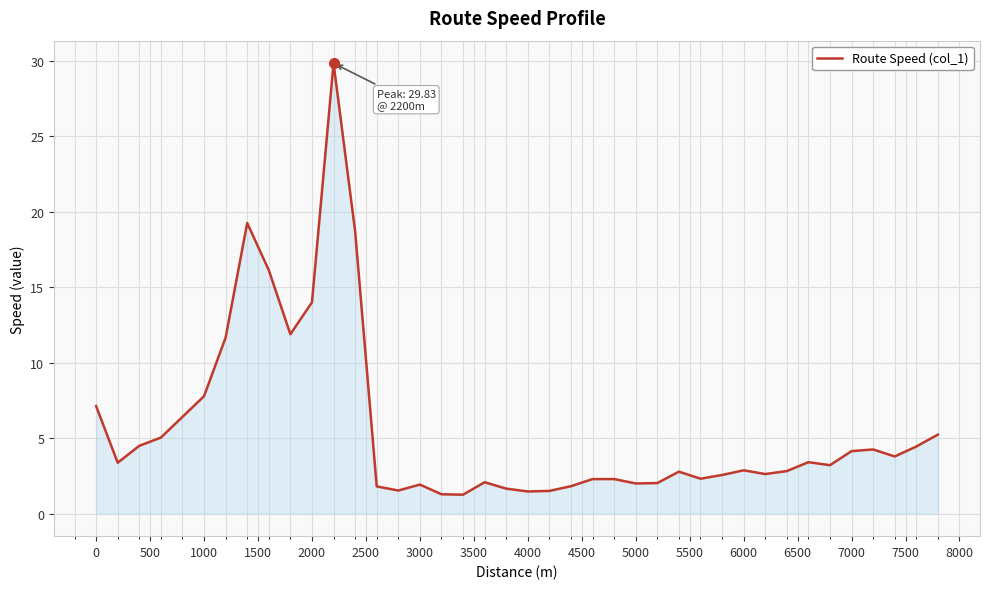

What is the greatest value displayed?

29.8